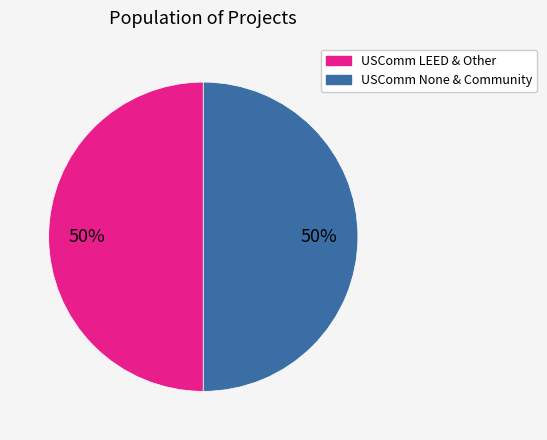

To the nearest percent, what is the average slice percentage?

50%